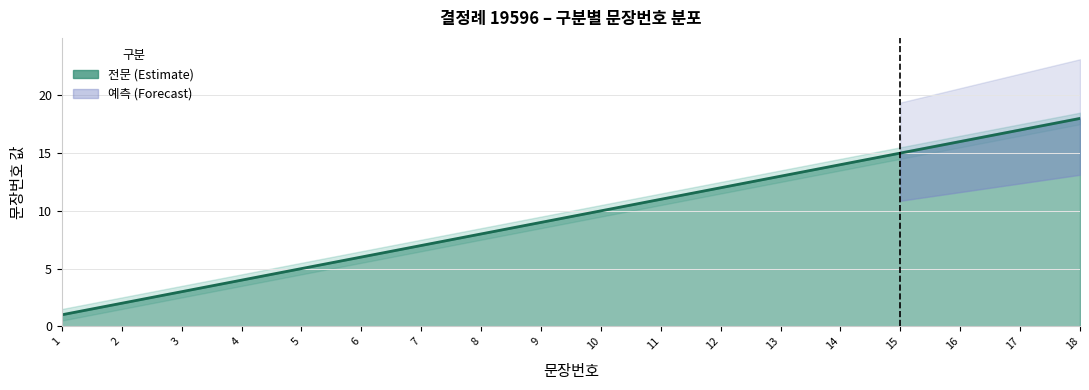

What is the value of the 15th point from the left?

15